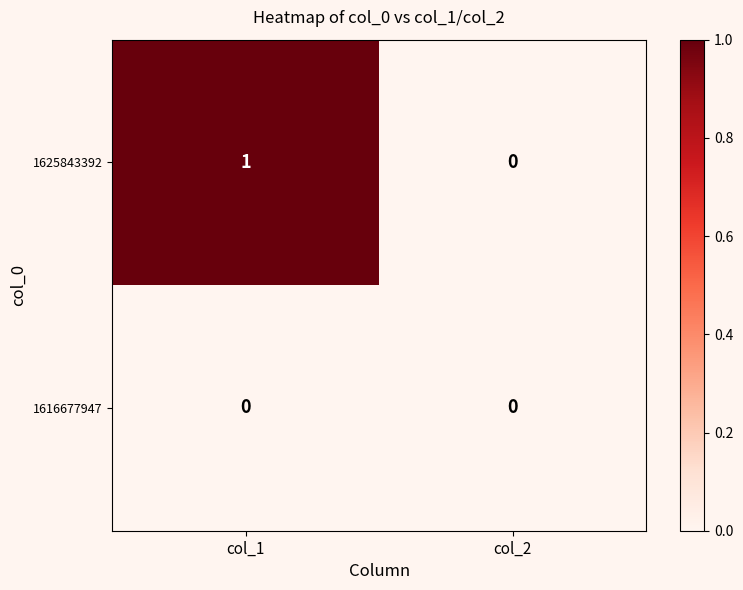

Reading left to right, extract all data points from this chart.

1625843392: col_1=1	col_2=0
1616677947: col_1=0	col_2=0